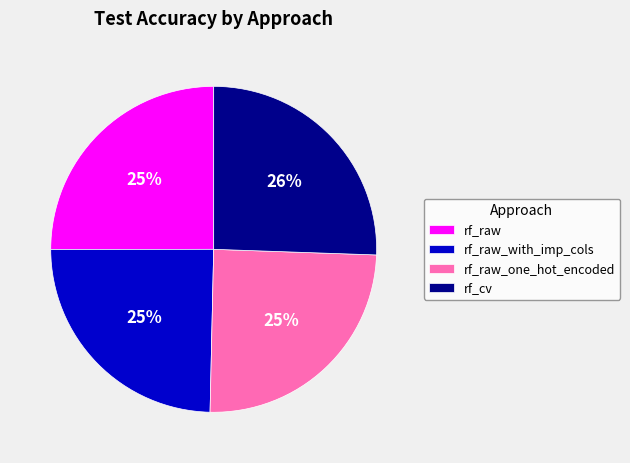

What is the largest slice in the pie chart?

rf_cv